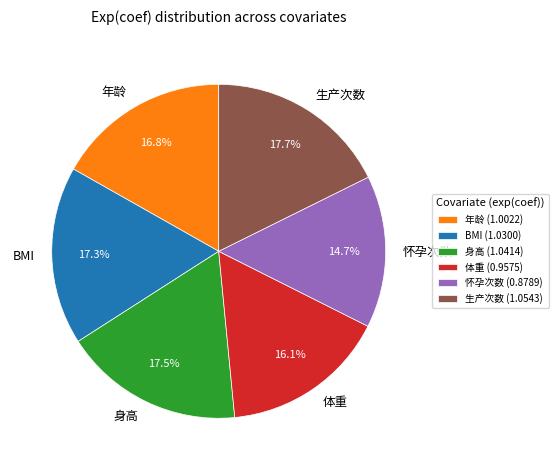

Is there any slice that represents more than half of the pie?

No